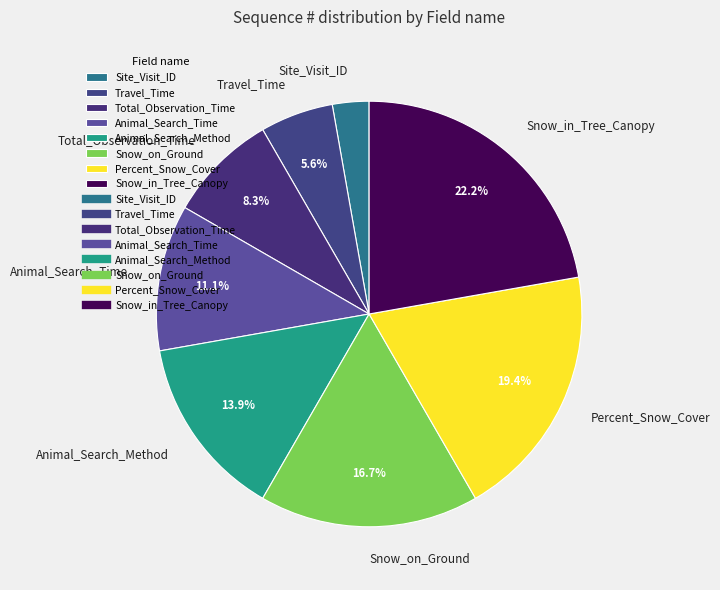

Which category has the smallest portion of the pie?

Site_Visit_ID